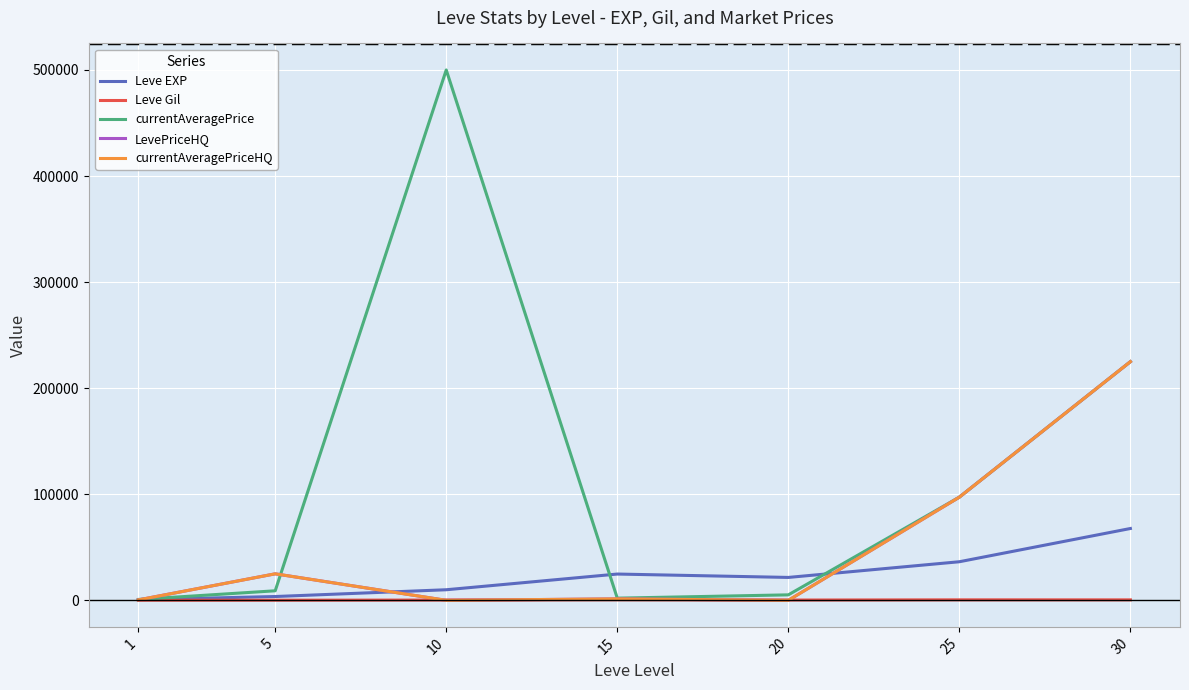

At which label does Leve Gil first exceed 293?

15